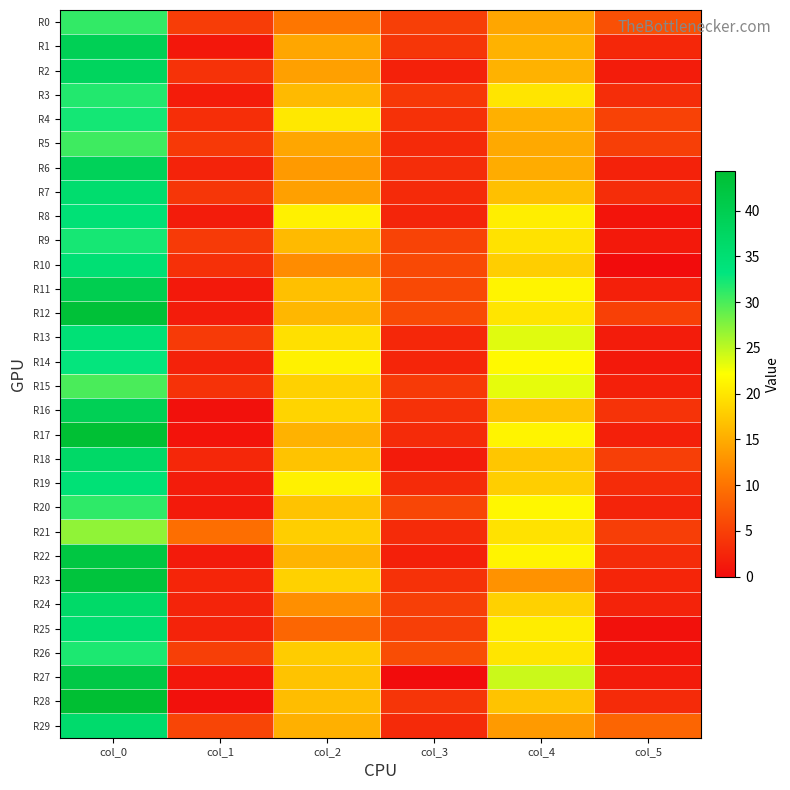

What is the total value across all series at col_1?

83.9